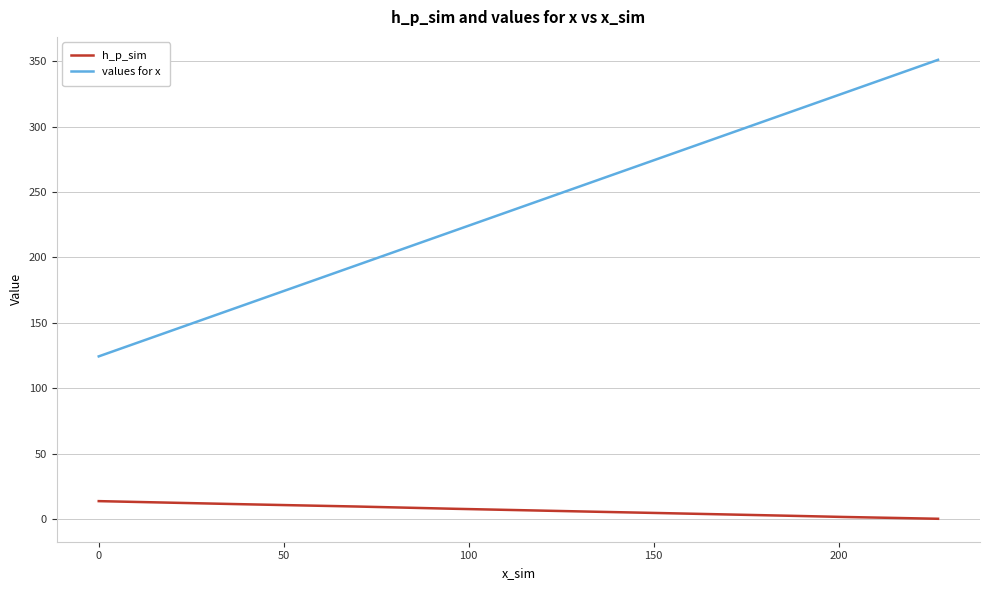

What is the highest value of the h_p_sim series?

13.6